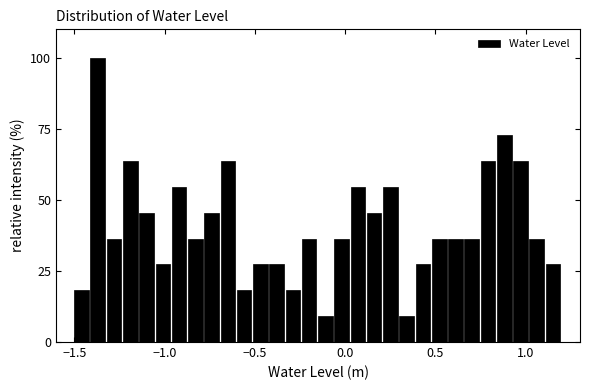

Around what value on the x-axis is the tallest bar? Give the approximate position of its centre, as read against the axis.

-1.35